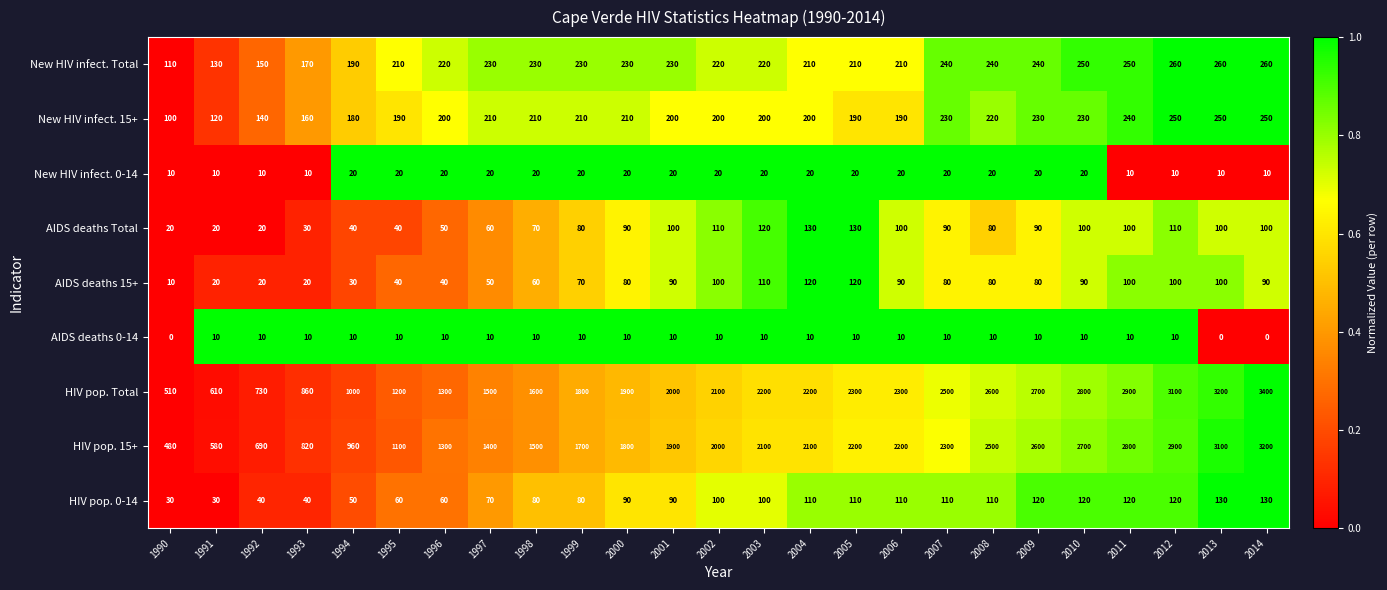

How many data points does each series have?

25